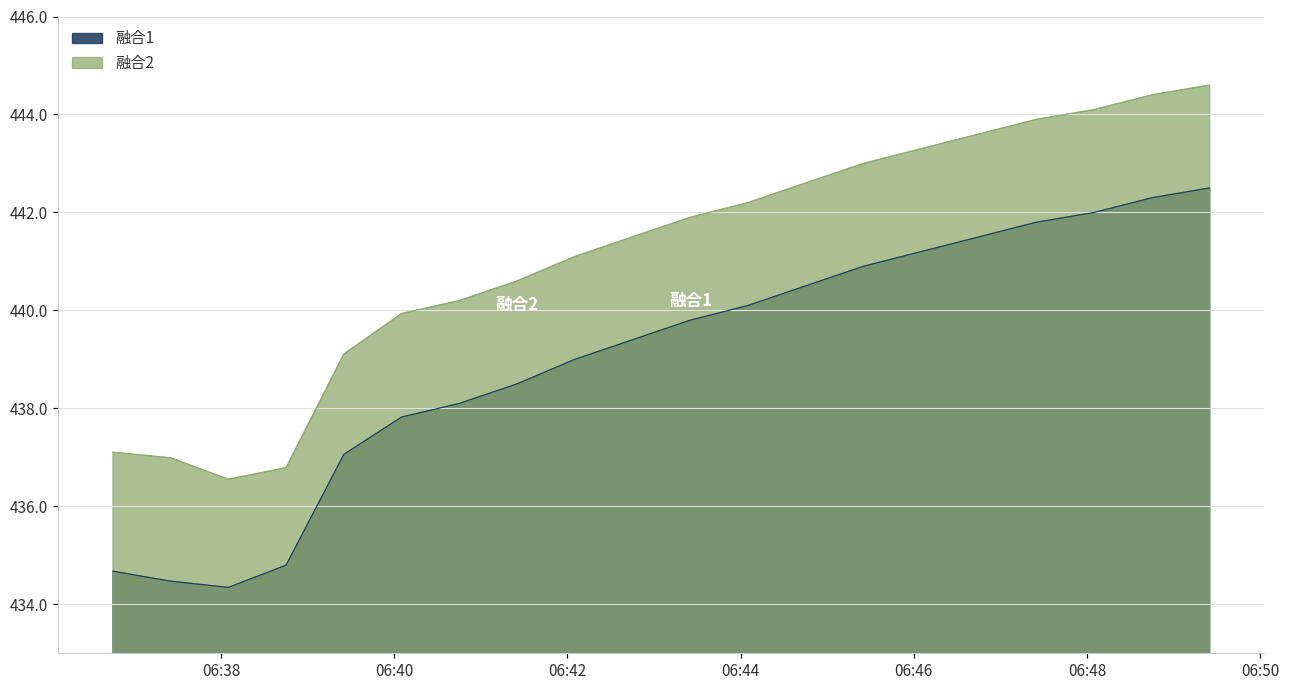

What is the difference between the 融合1 values at 2020-11-11 06:44:05 and 2020-11-11 06:42:05?

1.1